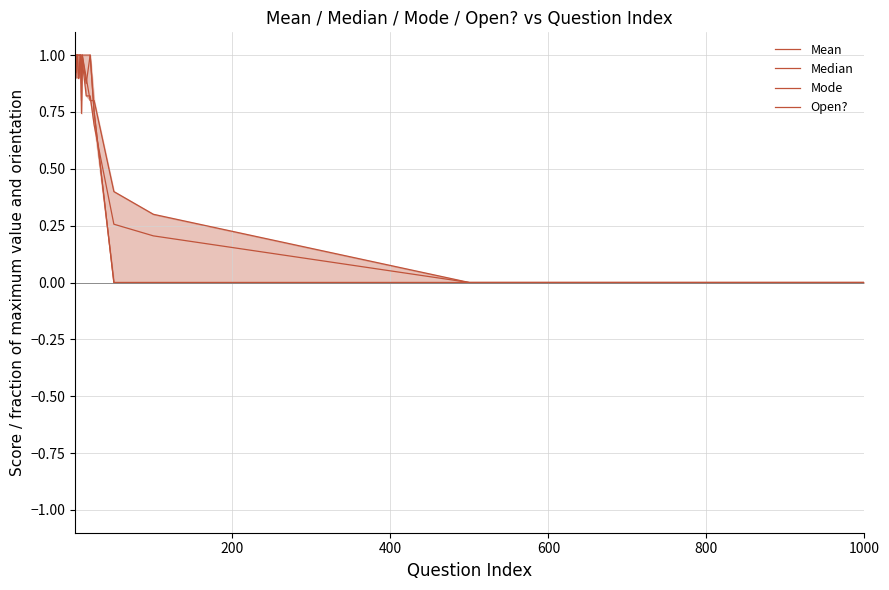

True or false: Mode and Open? intersect in this chart.

True